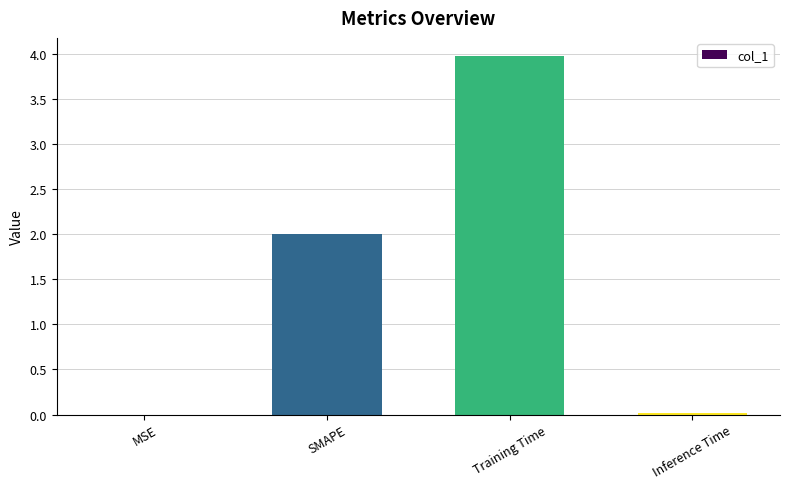

Which category has the highest value across all series?

Training Time